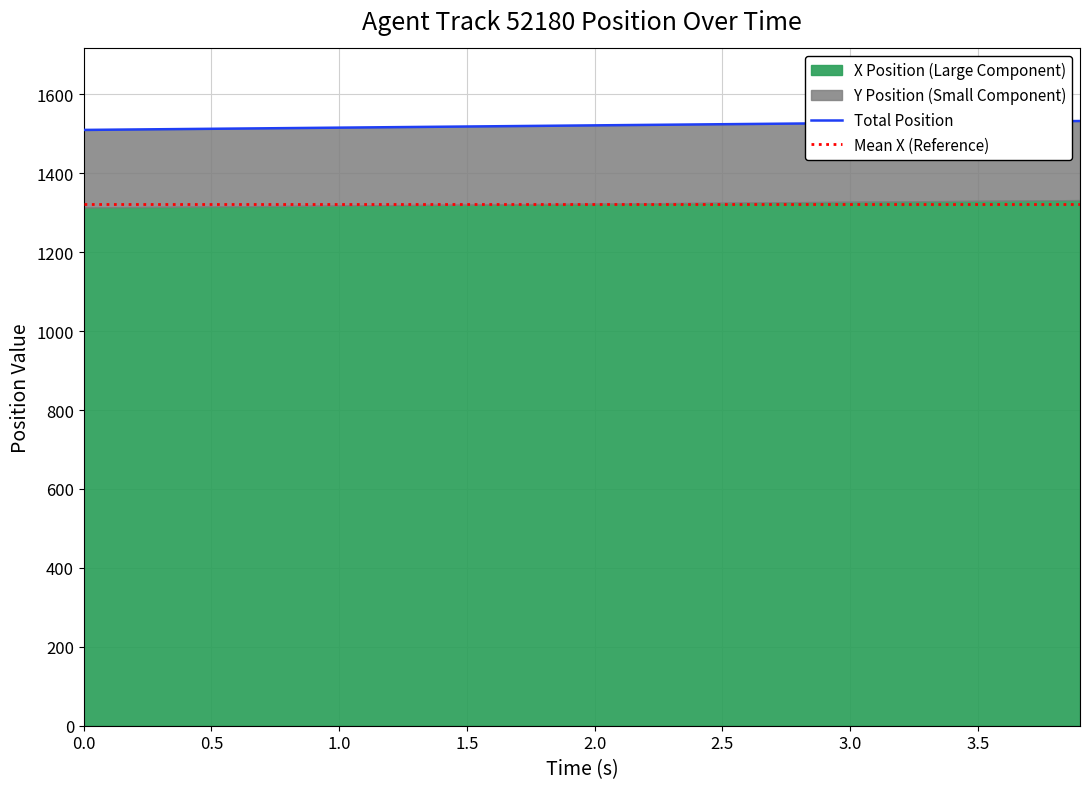

What is the value of the Mean X (Reference) point at the 10th from the left?

1322.6